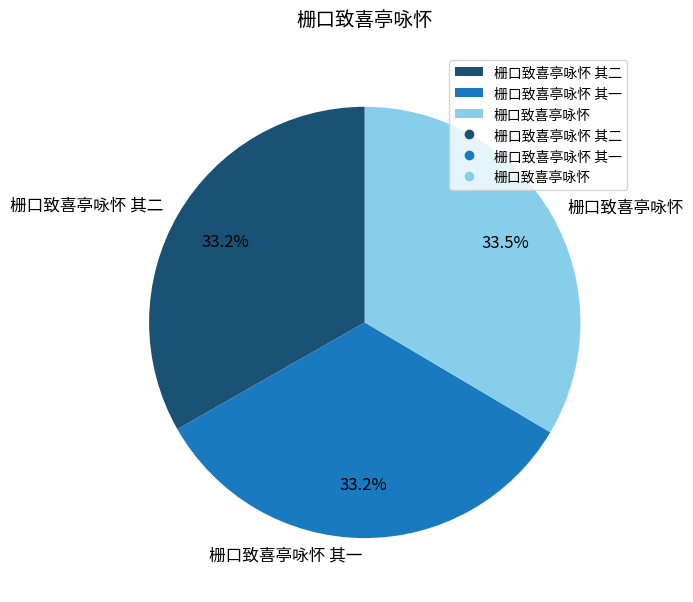

True or false: 栅口致喜亭咏怀 其一 accounts for 45% of the total.

False